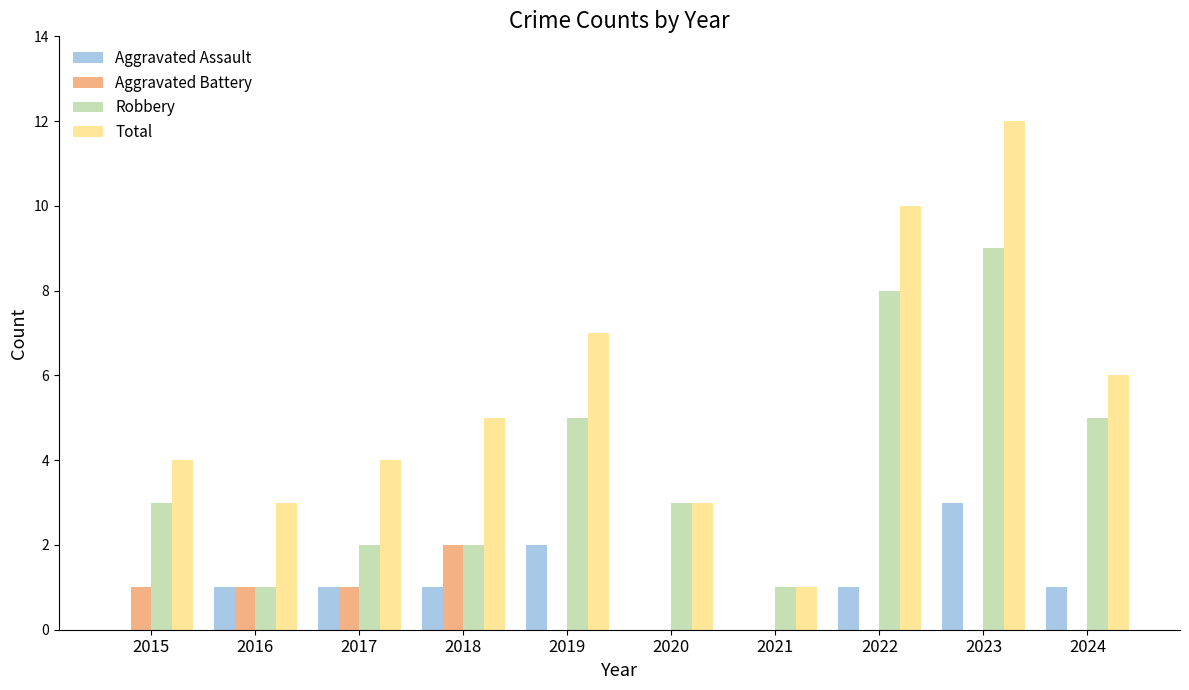

Is it true that Robbery equals 1 at 2016?

True